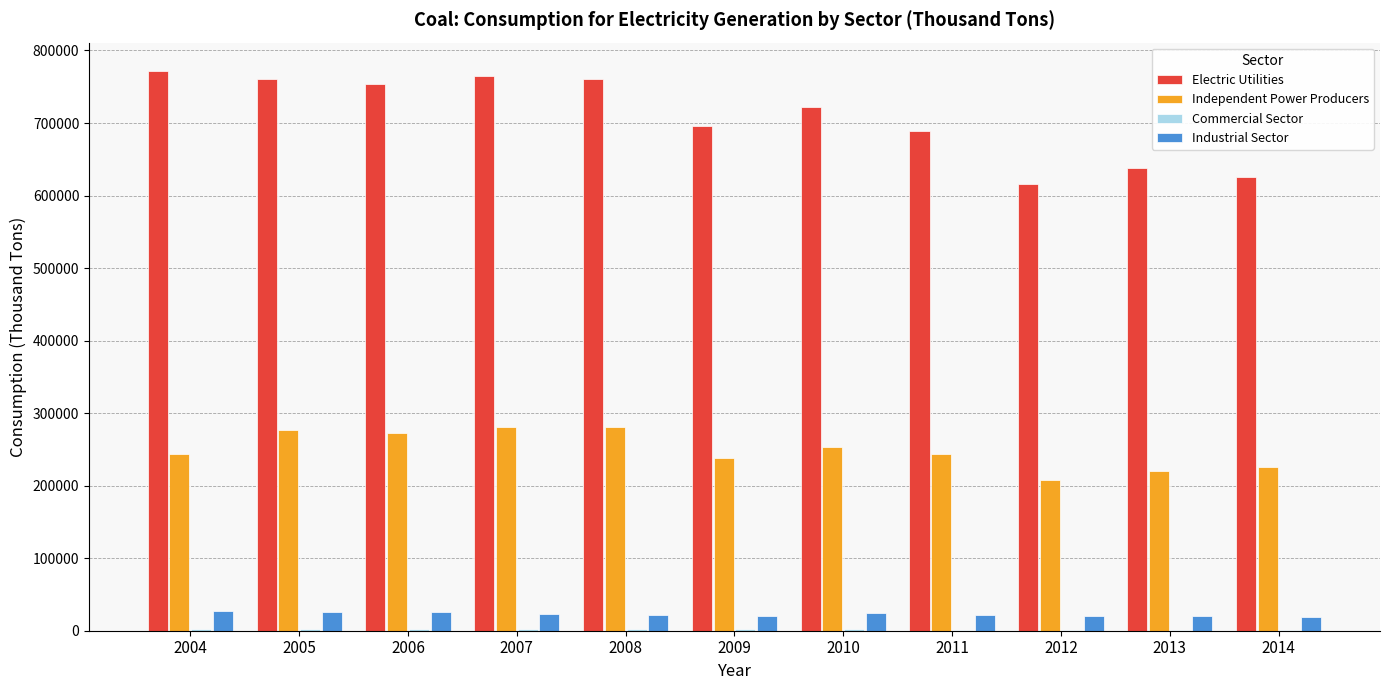

What is the sum of all Industrial Sector values?

247814